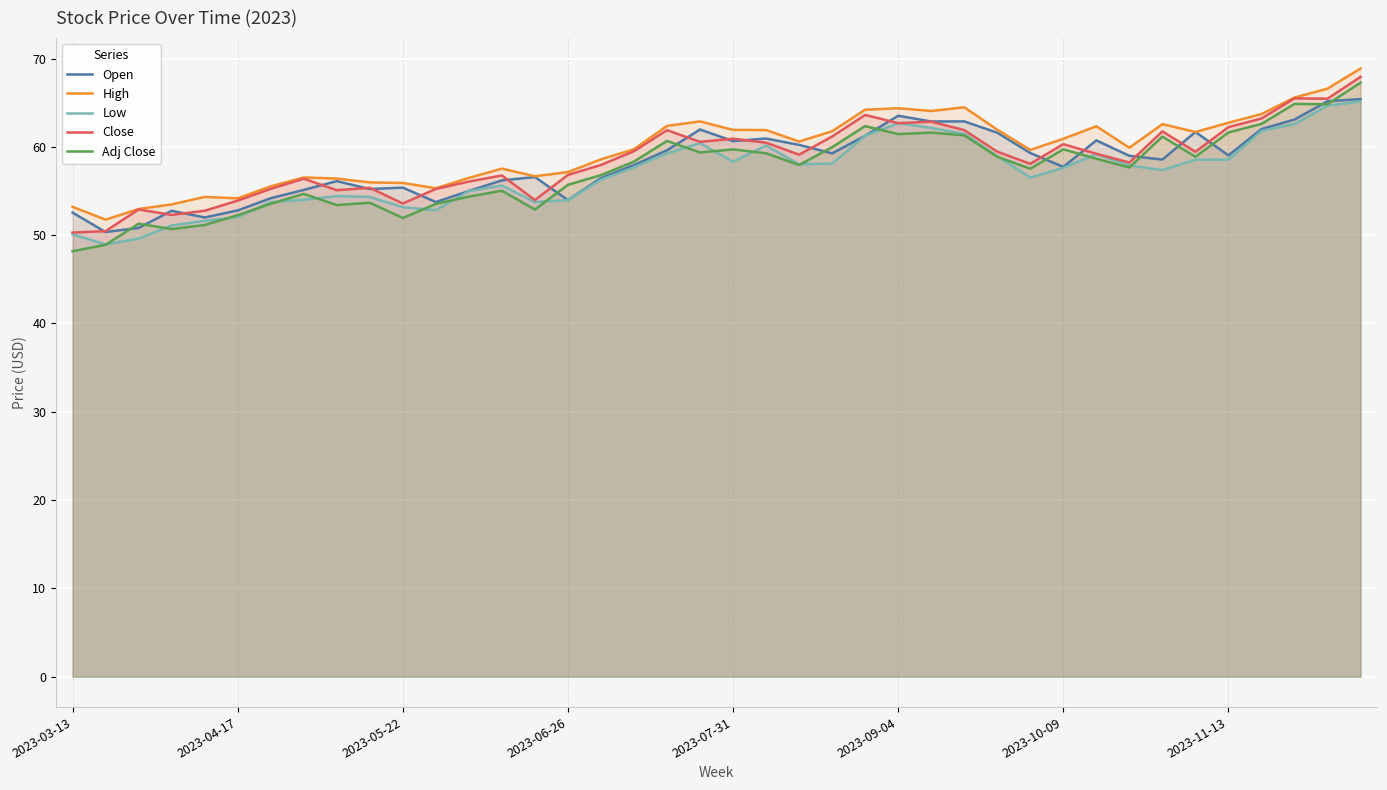

Is it true that Close equals 110.1 at 2023-11-13?

False